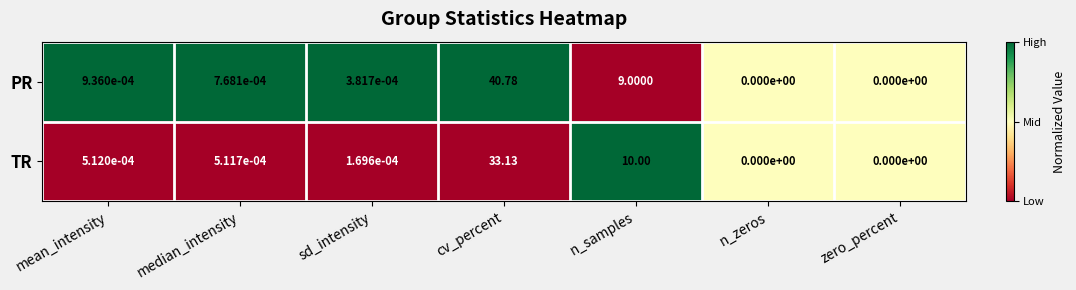

Where is PR nearest to the value 20?

n_samples